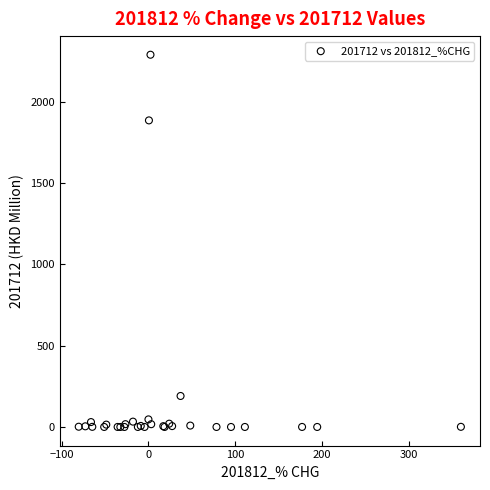

What Y value in the scatter plot is closest to 1144?

1884.8